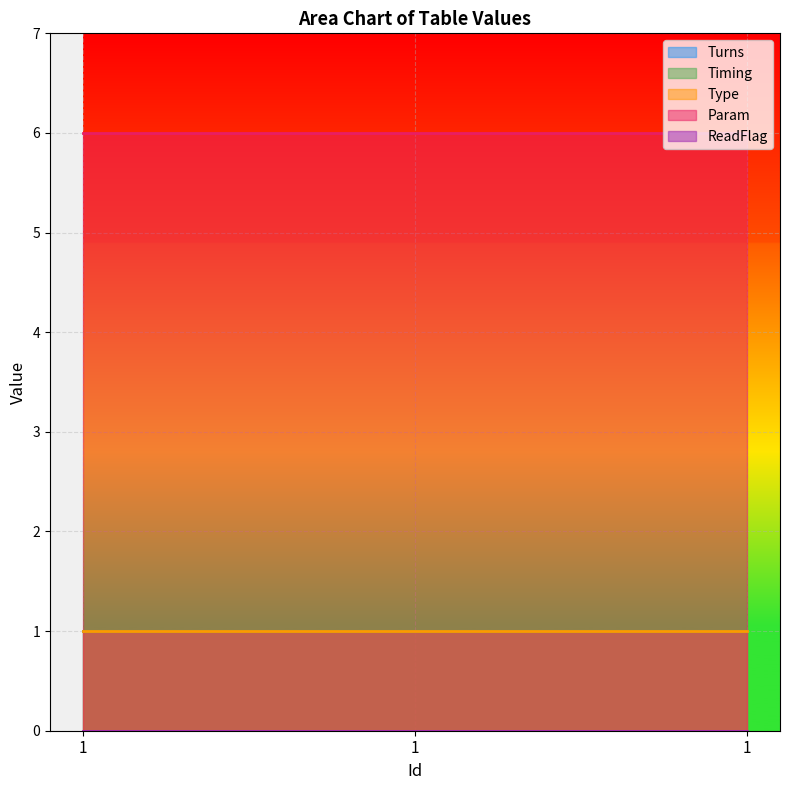

Reading left to right, what are all the values shown in this chart?

Turns: 1	1	1
Timing: 1	1	1
Type: 1	1	1
Param: 6	6	6
ReadFlag: 0	0	0